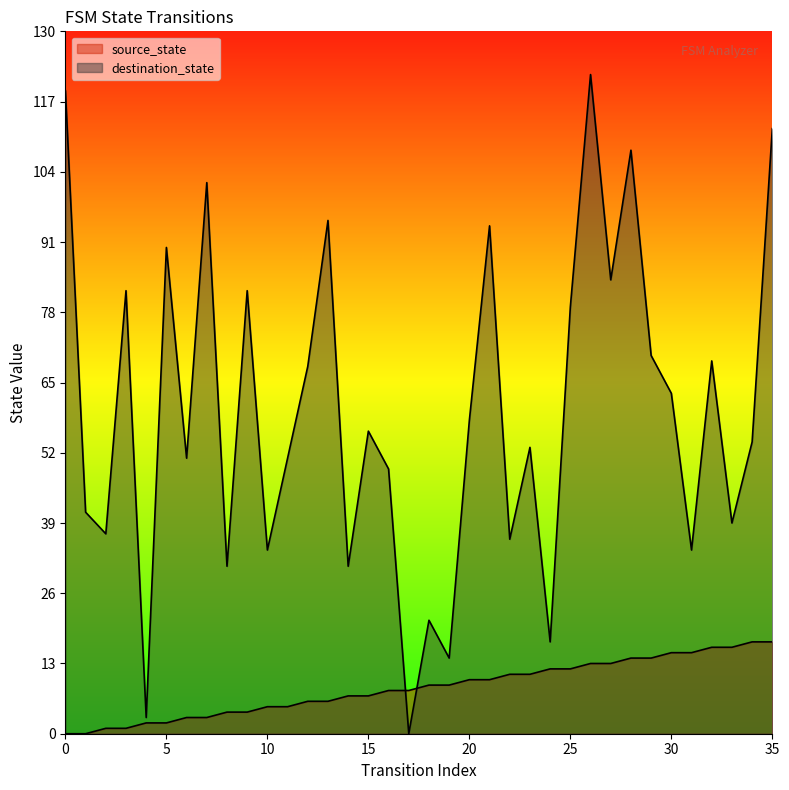

What is the total value across all series at 15?

63